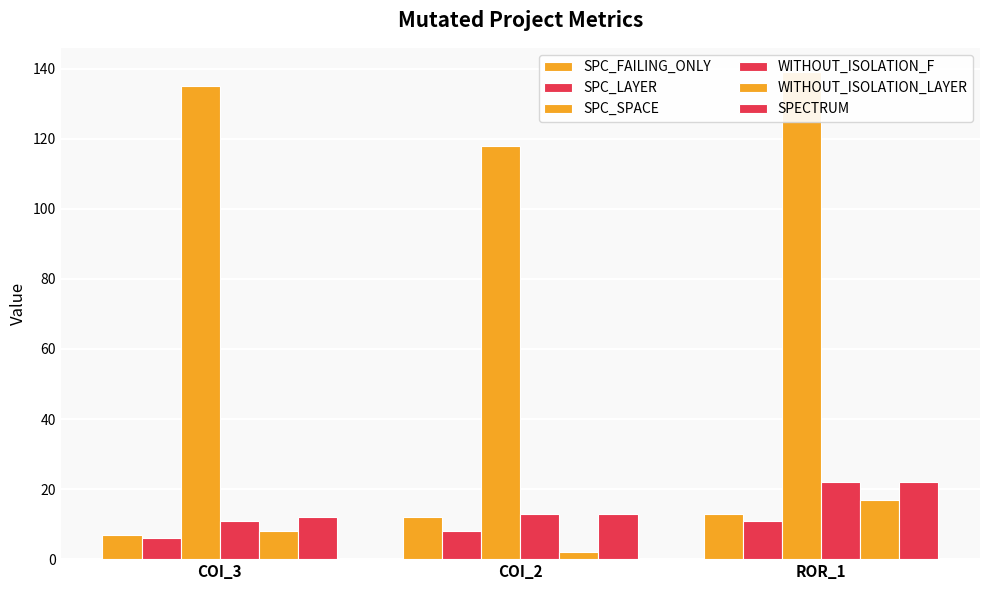

Rank the series by their maximum value, from lowest to highest.

SPC_LAYER, SPC_FAILING_ONLY, WITHOUT_ISOLATION_LAYER, WITHOUT_ISOLATION_F, SPECTRUM, SPC_SPACE